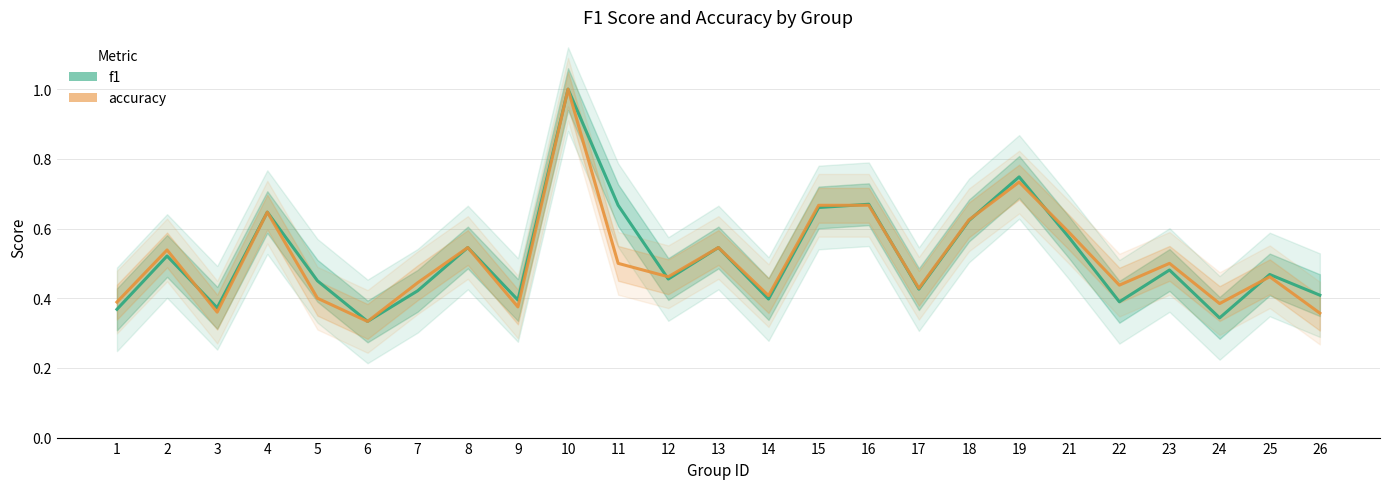

Is it true that accuracy equals 0.4 at 6?

False